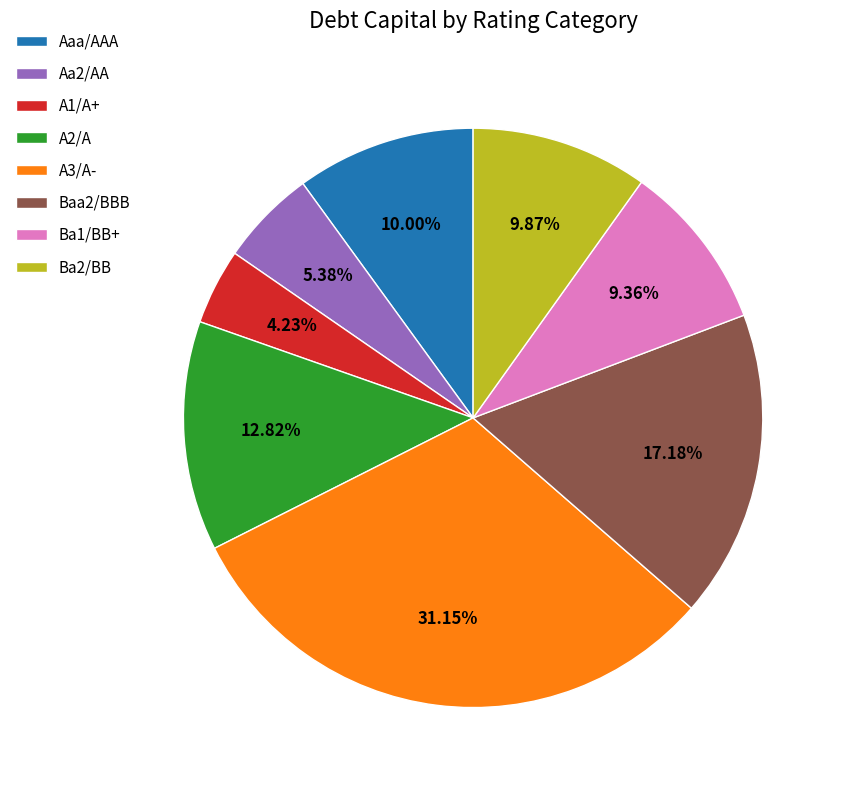

Does Ba1/BB+ represent more than half of the total?

No